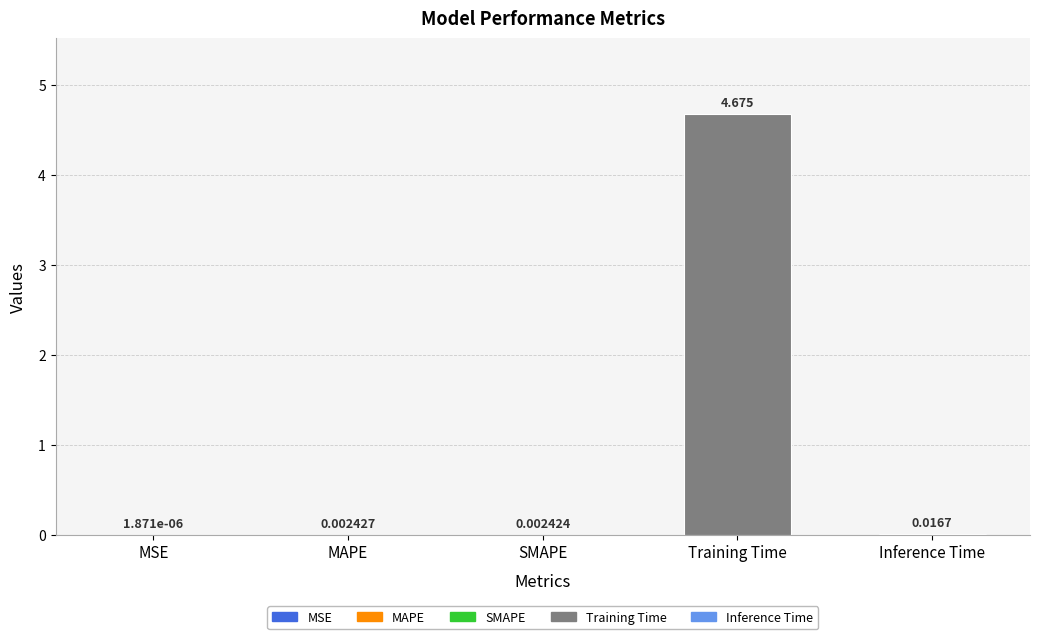

Which category has the highest value across all series?

Training Time